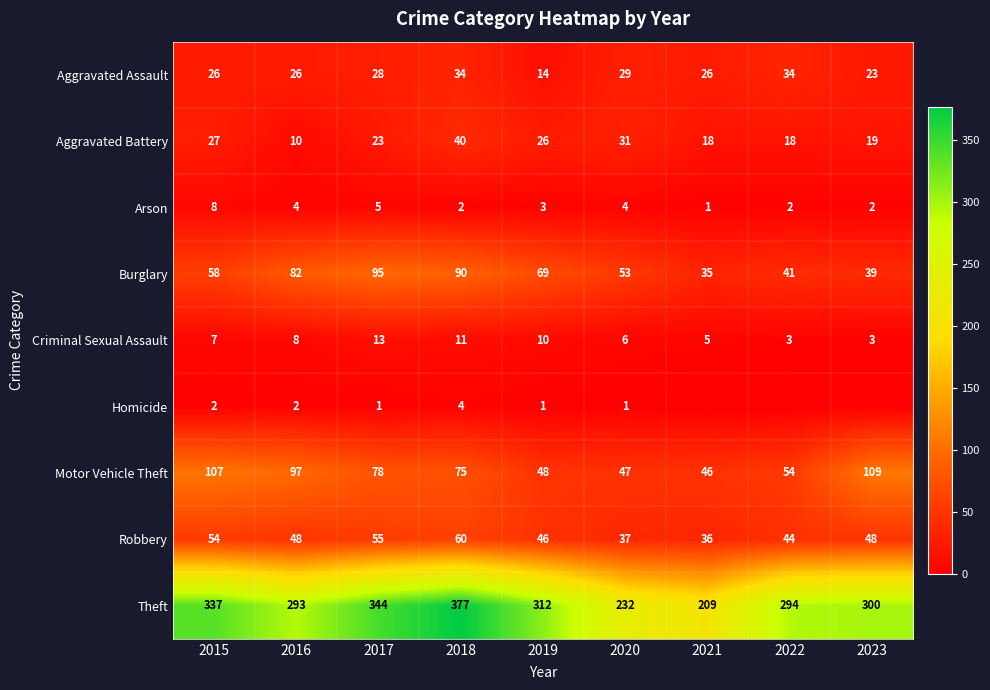

Count the Arson values in the range 2 to 4.

6